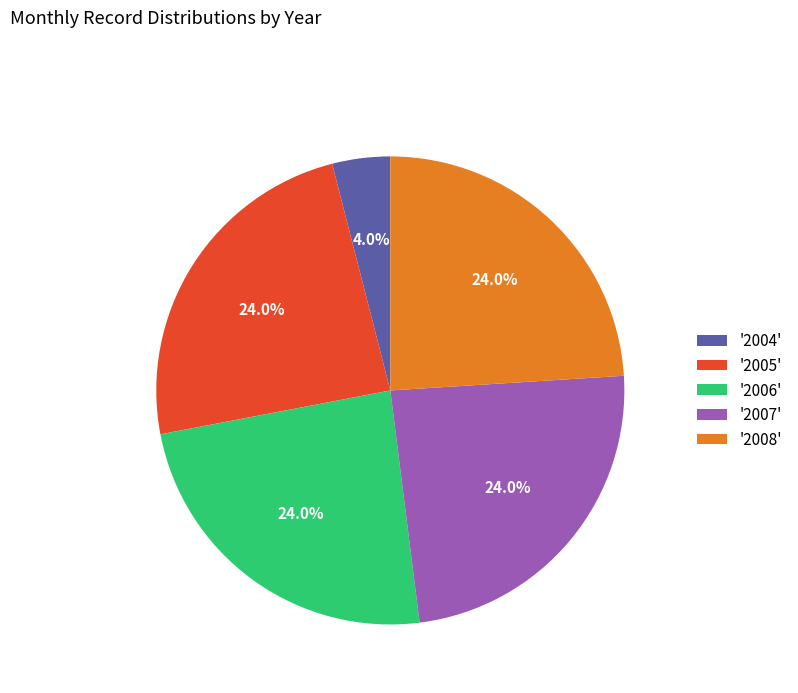

Which category has the smallest portion of the pie?

'2004'